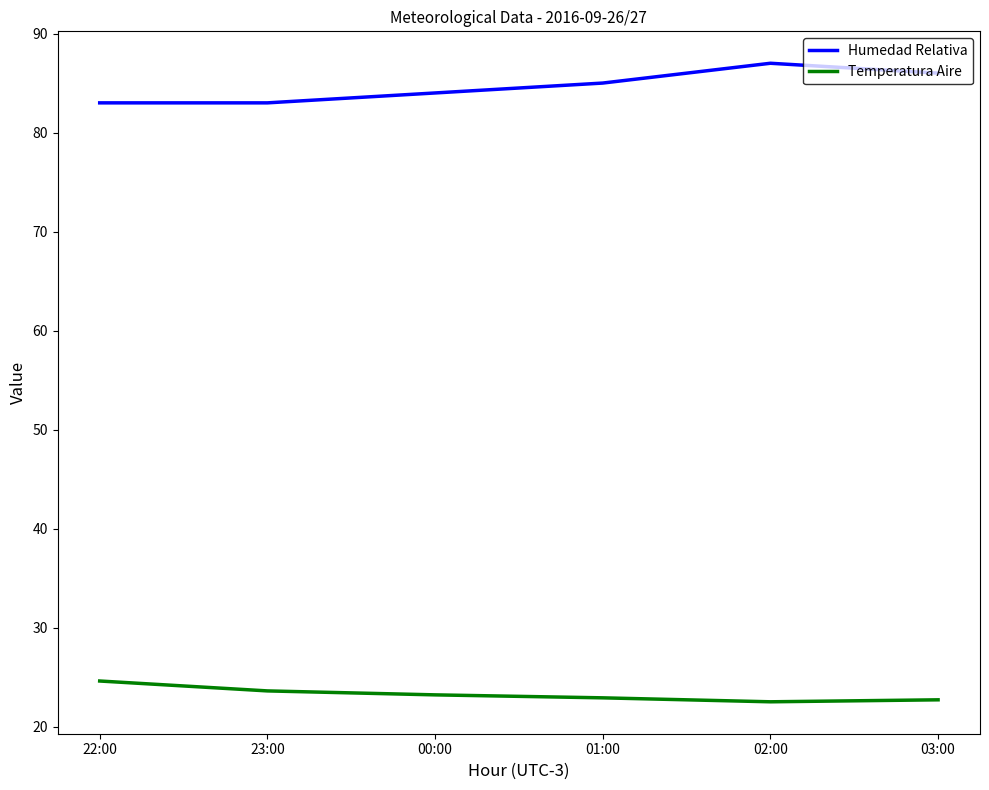

Which series has the largest total across all categories?

Humedad Relativa